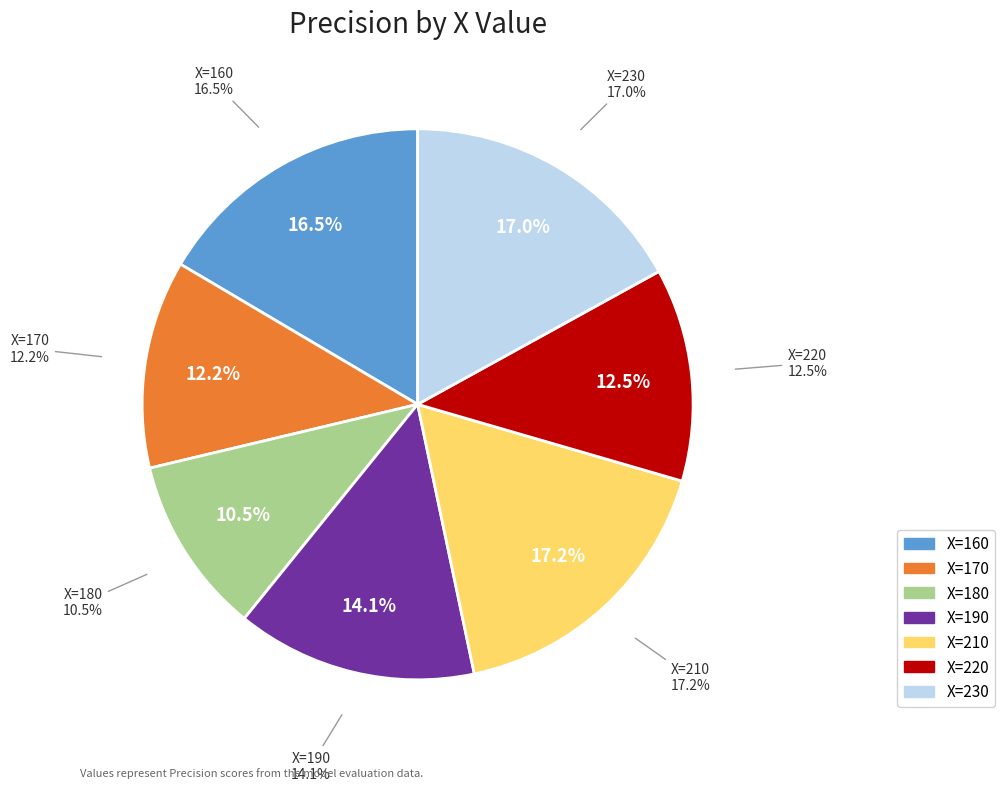

Rank the categories by value from lowest to highest.

180, 170, 220, 190, 160, 230, 210